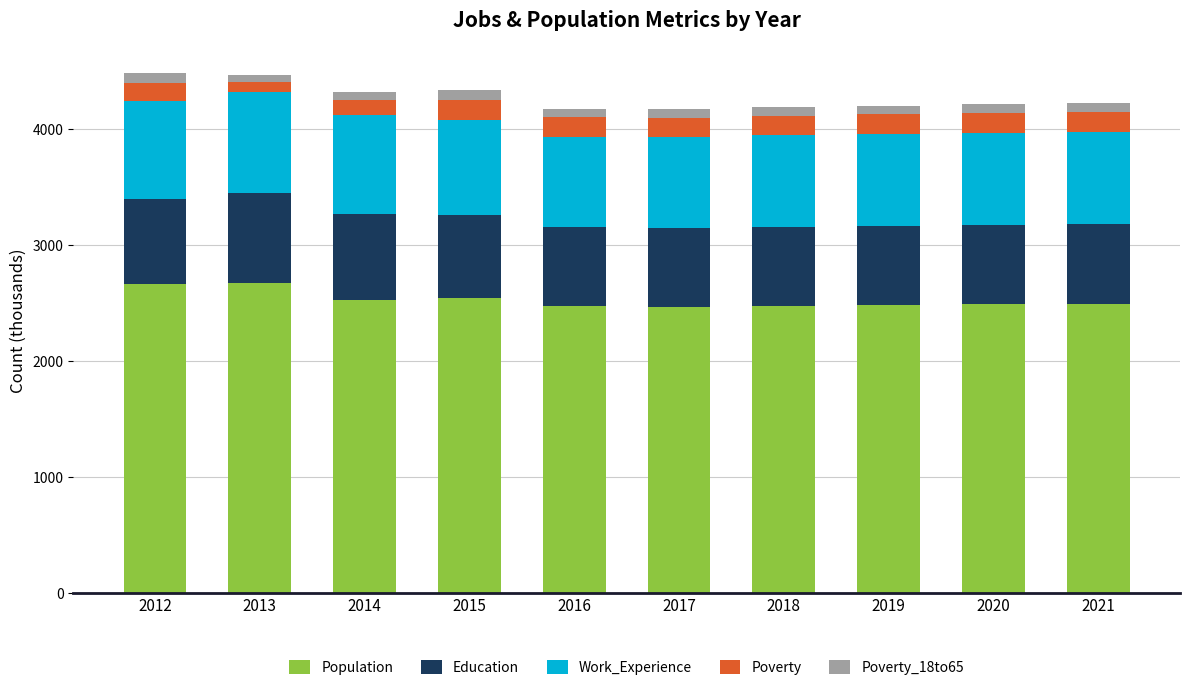

What are all the series names shown in the legend?

Population, Education, Work_Experience, Poverty, Poverty_18to65